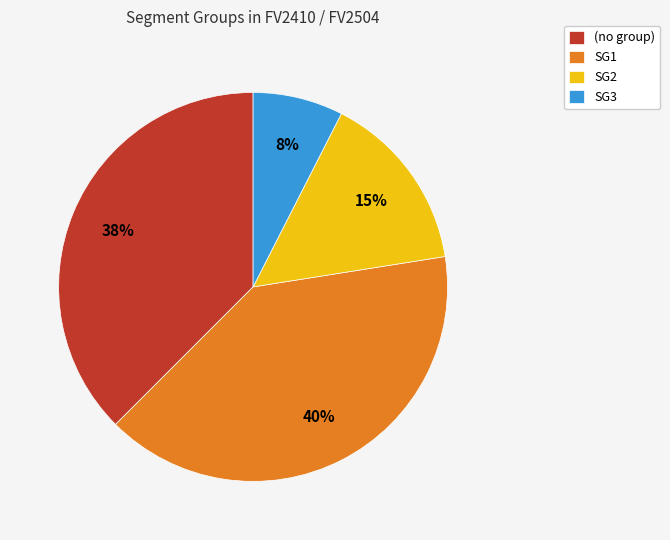

What is the ratio of the value at SG1 to the value at (no group)?

1.1